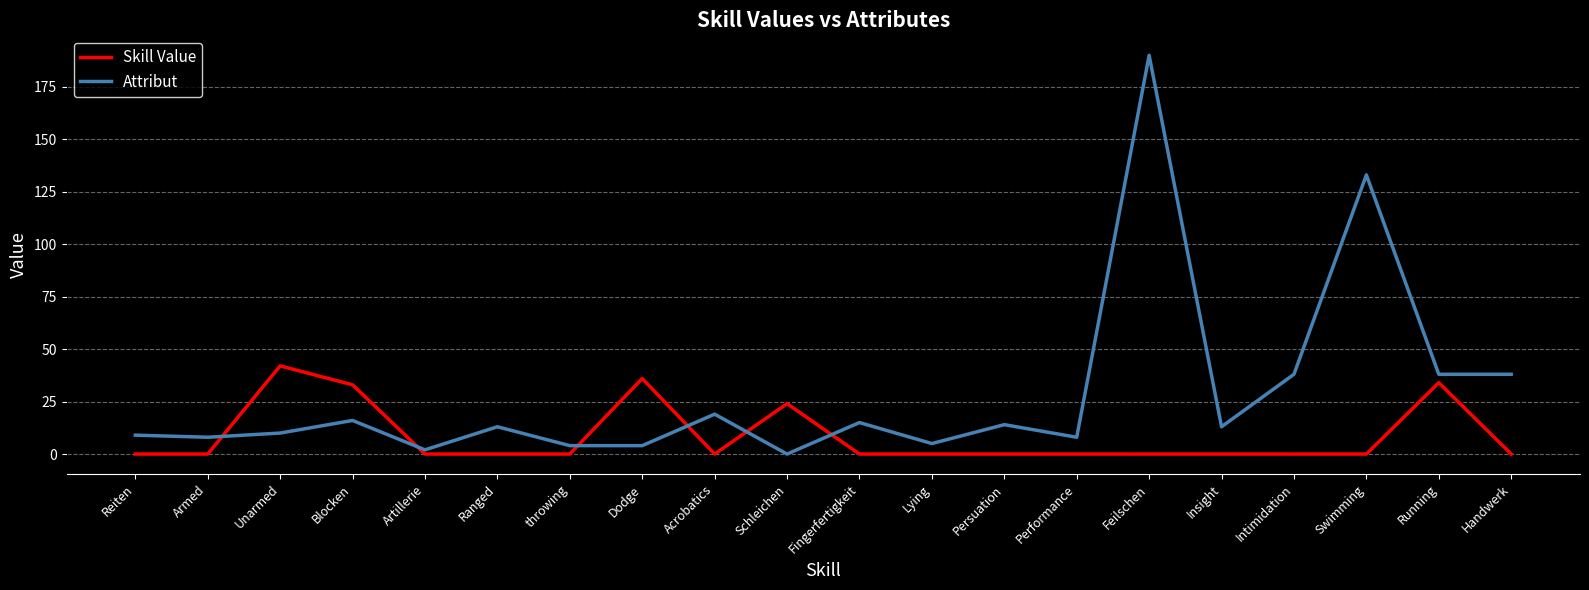

What is the difference between the highest and lowest values at Intimidation?

38